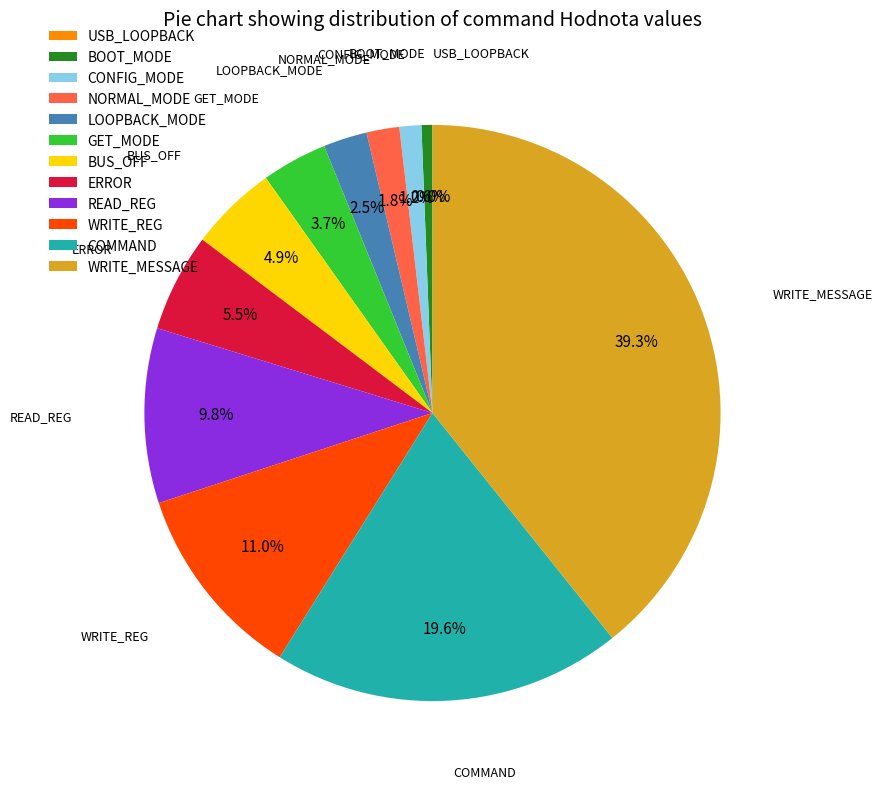

To the nearest percent, what percentage of the pie is GET_MODE?

4%